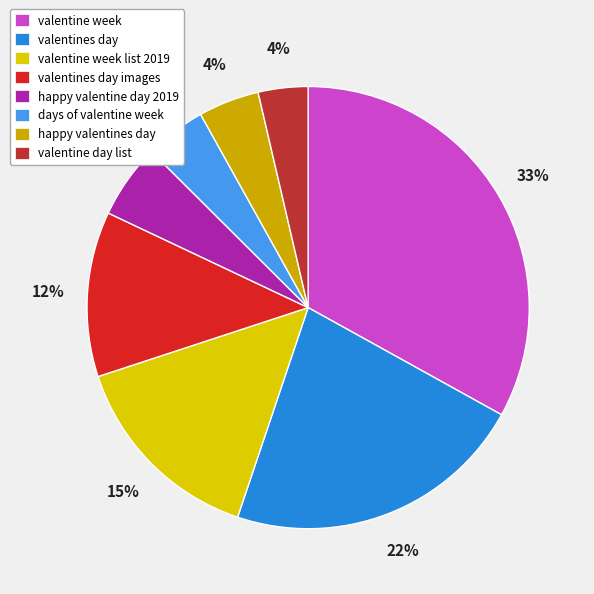

To the nearest percent, what is the average slice percentage?

12%